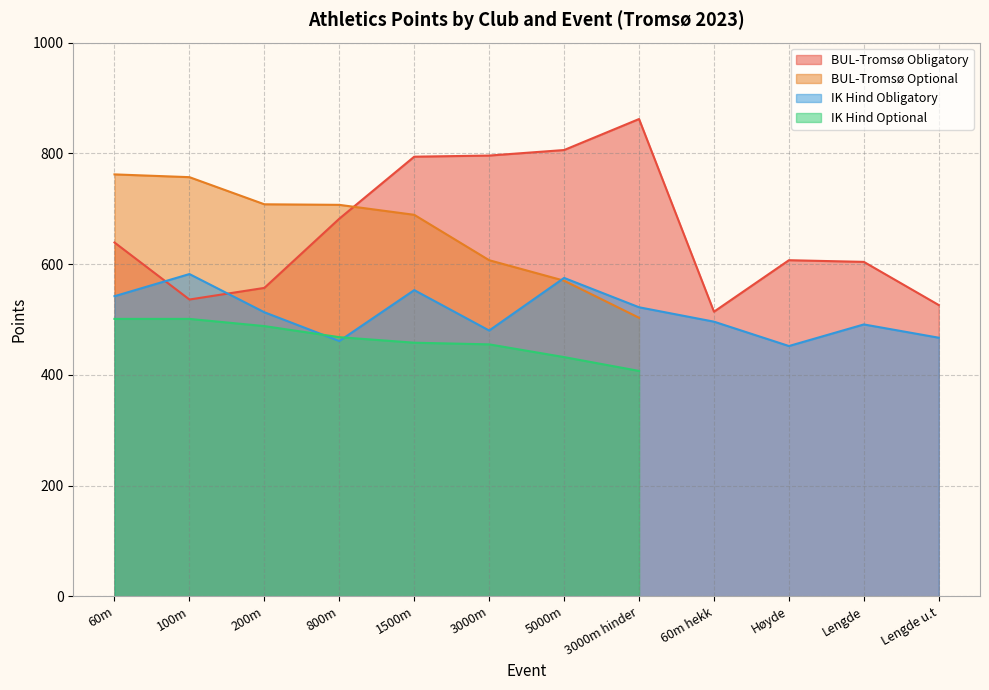

Where do IK Hind Obligatory and BUL-Tromsø Obligatory first cross each other?

60m and 100m